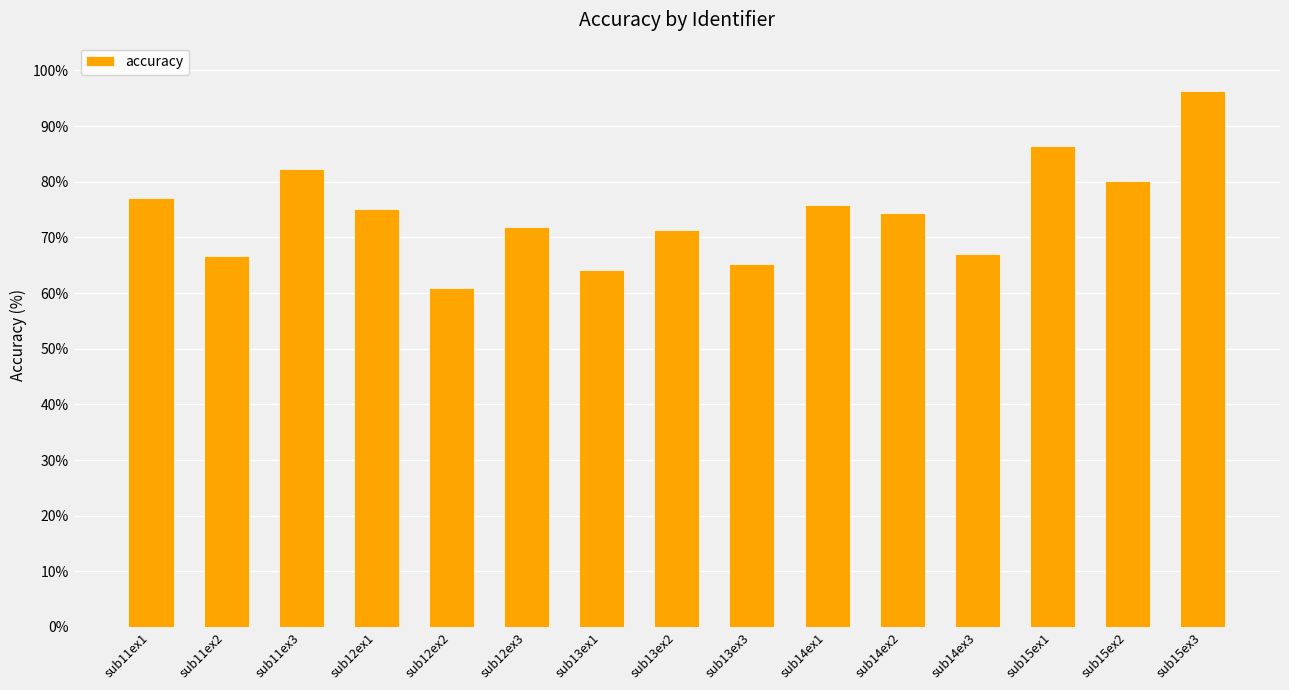

Which has a higher value, sub14ex2 or sub12ex2?

sub14ex2